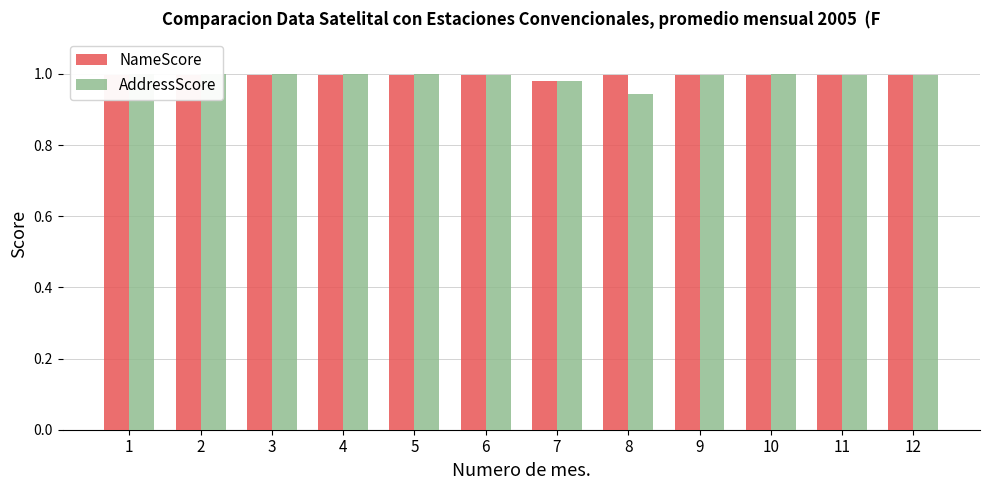

What are all the series names shown in the legend?

NameScore, AddressScore